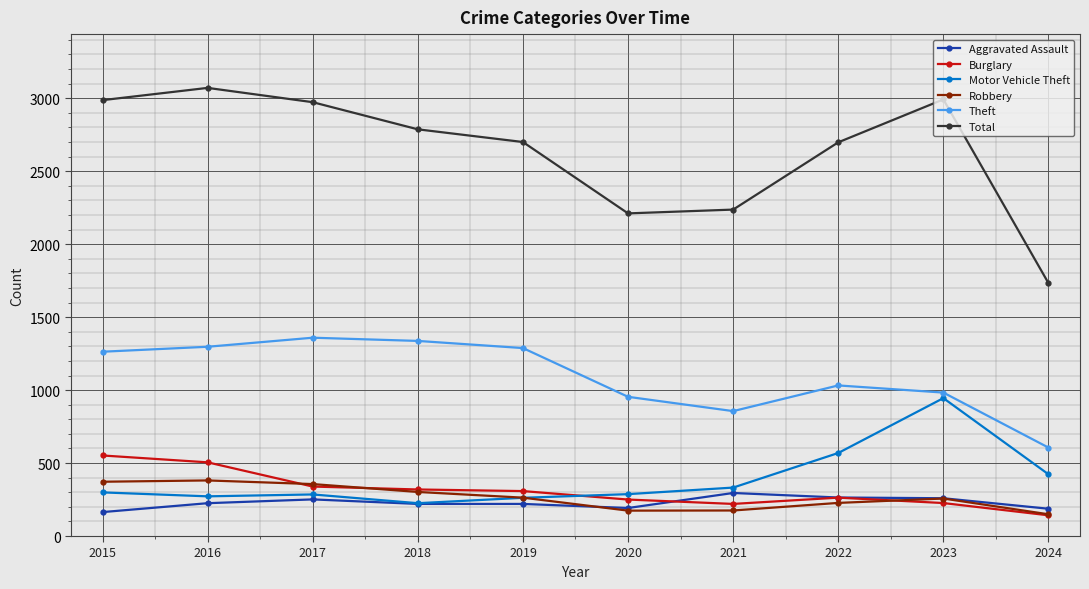

Is the value of Aggravated Assault at 2019 greater than the value of Burglary at 2024?

Yes